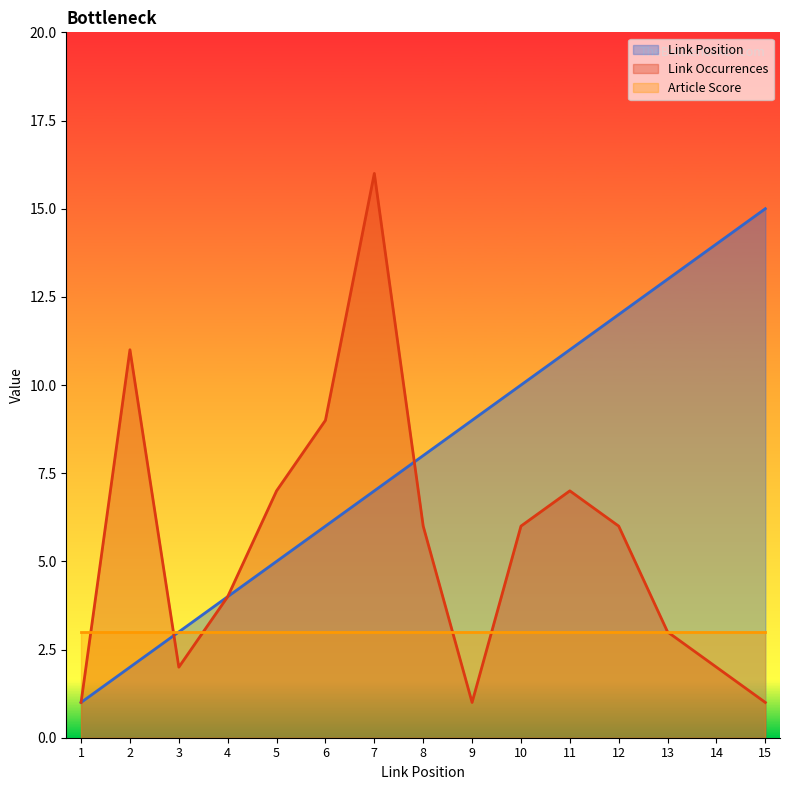

Which label corresponds to the largest value in the chart?

7